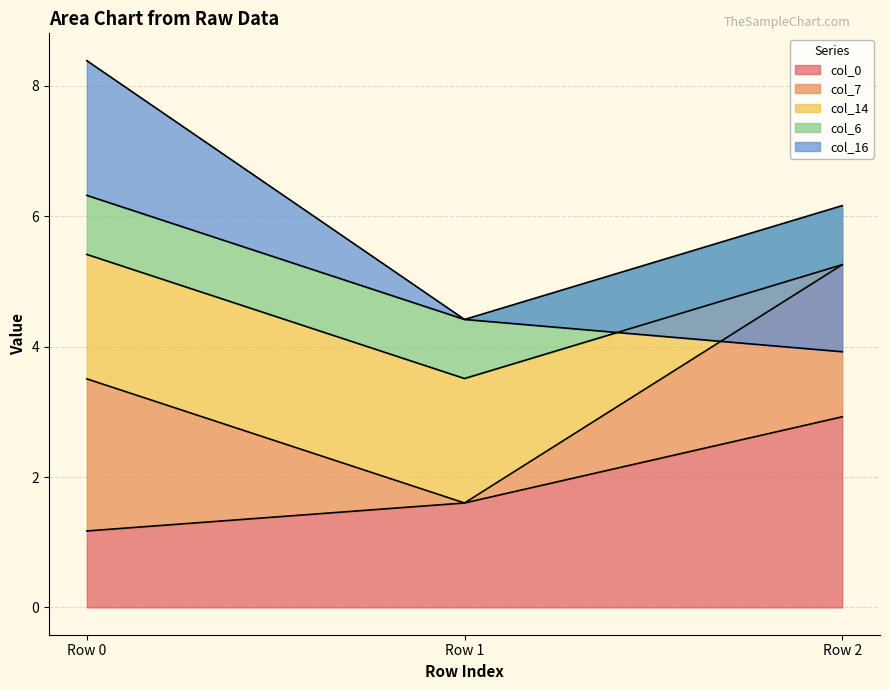

At how many categories does at least one series exceed 1?

3